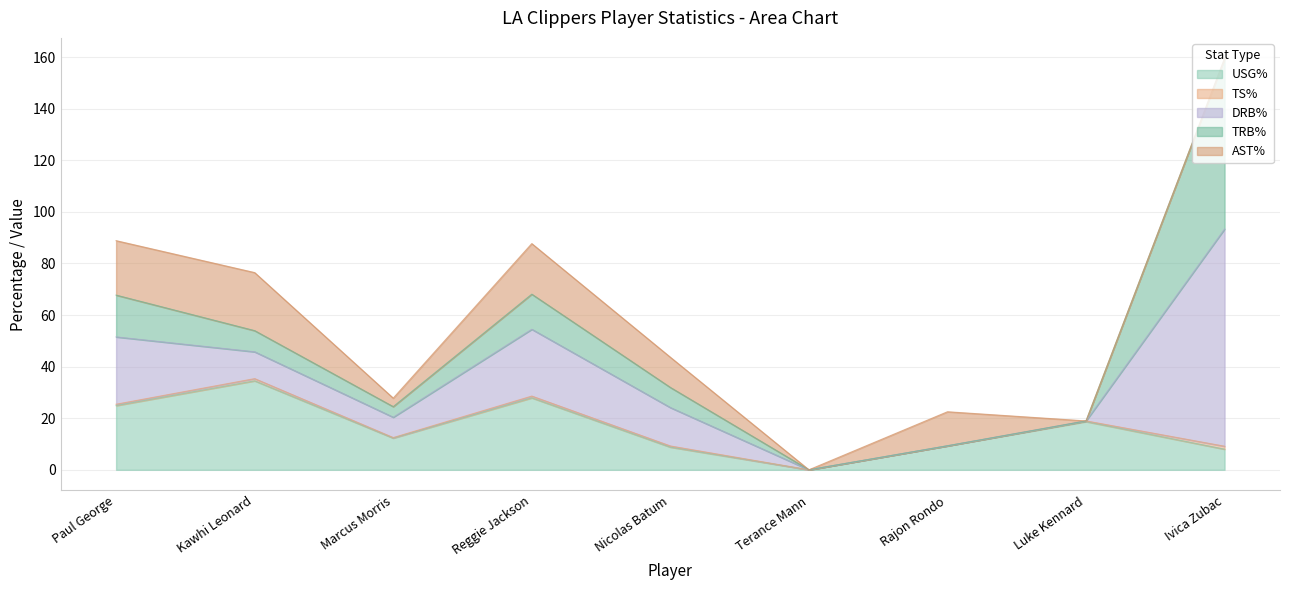

How many times do USG% and AST% cross each other?

2